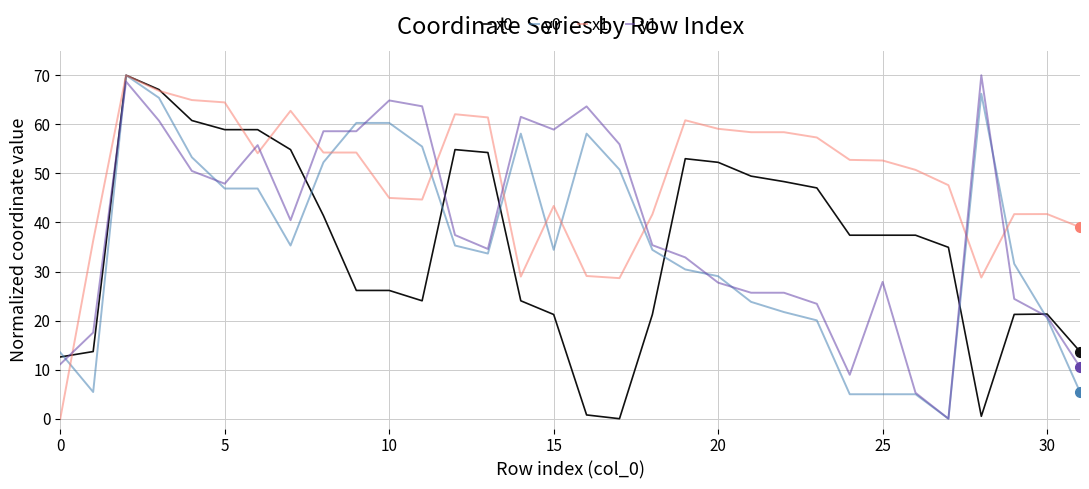

What is the maximum value shown in the chart?

70.0